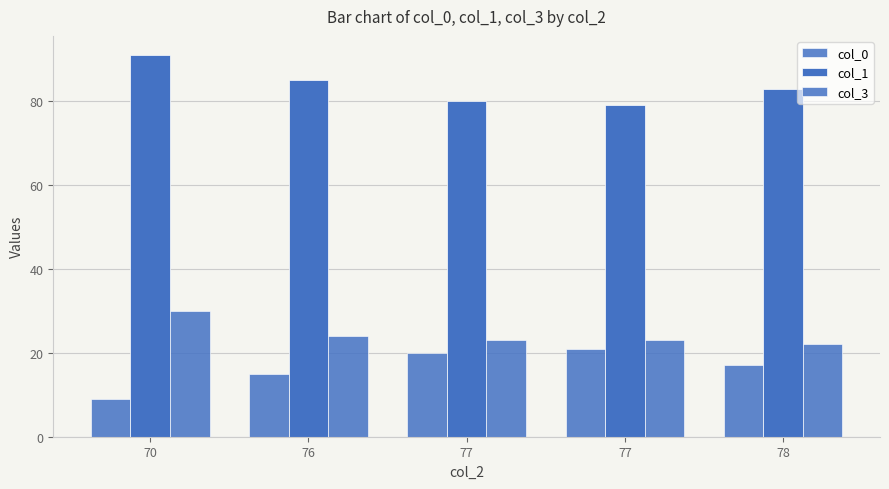

Count the number of data series in this chart.

3